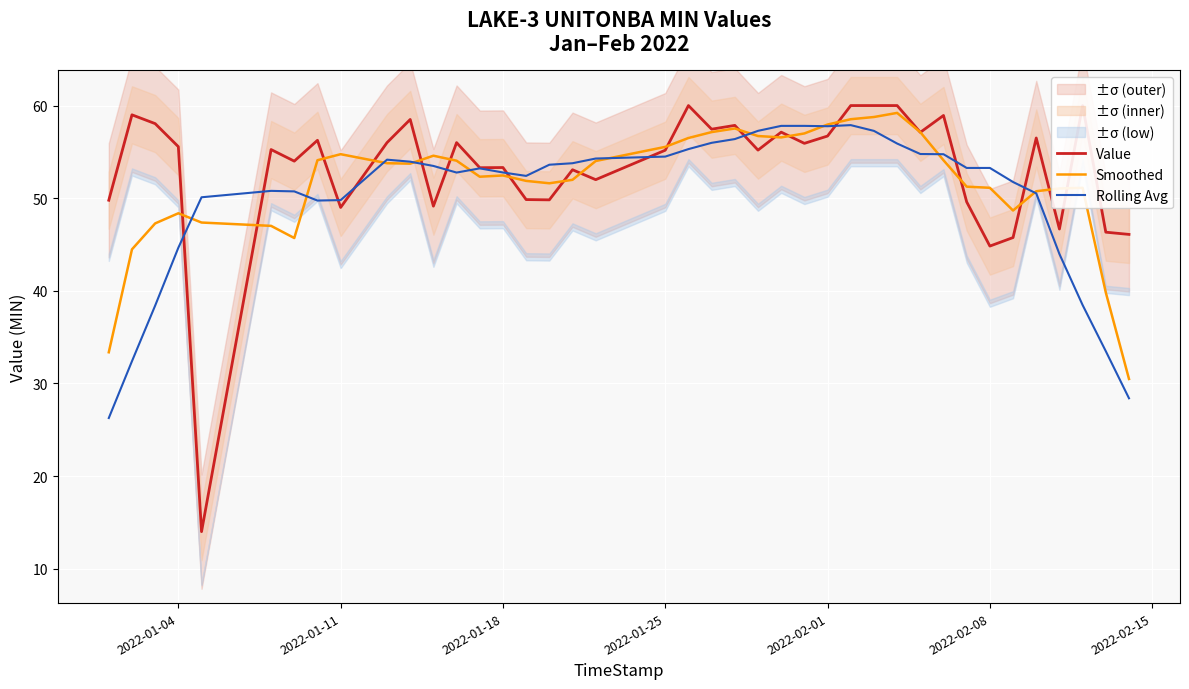

Reading left to right, extract all data points from this chart.

Value: 49.8	59.0	58.0	55.6	14.0	55.2	54.0	56.2	49.0	56.0	58.5	49.1	56.0	53.3	53.3	49.9	49.8	53.1	52.0	55.2	60.0	57.5	57.9	55.2	57.1	55.9	56.7	60.0	60.0	60.0	57.1	58.9	49.6	44.8	45.8	56.5	46.7	60.0	46.3	46.1
Smoothed: 33.4	44.5	47.3	48.4	47.4	47.0	45.7	54.1	54.8	53.8	53.7	54.6	54.0	52.3	52.5	51.9	51.6	52.0	54.0	55.5	56.5	57.1	57.5	56.7	56.6	57.0	58.0	58.5	58.8	59.2	57.1	54.1	51.2	51.1	48.7	50.8	51.1	51.1	39.8	30.5
Rolling Avg: 26.3	32.4	38.4	44.7	50.1	50.8	50.7	49.7	49.8	54.2	53.9	53.5	52.8	53.2	52.8	52.4	53.6	53.8	54.3	54.5	55.3	56.0	56.4	57.3	57.8	57.8	57.8	57.9	57.3	55.9	54.8	54.7	53.3	53.3	51.7	50.5	44.0	38.5	33.5	28.4